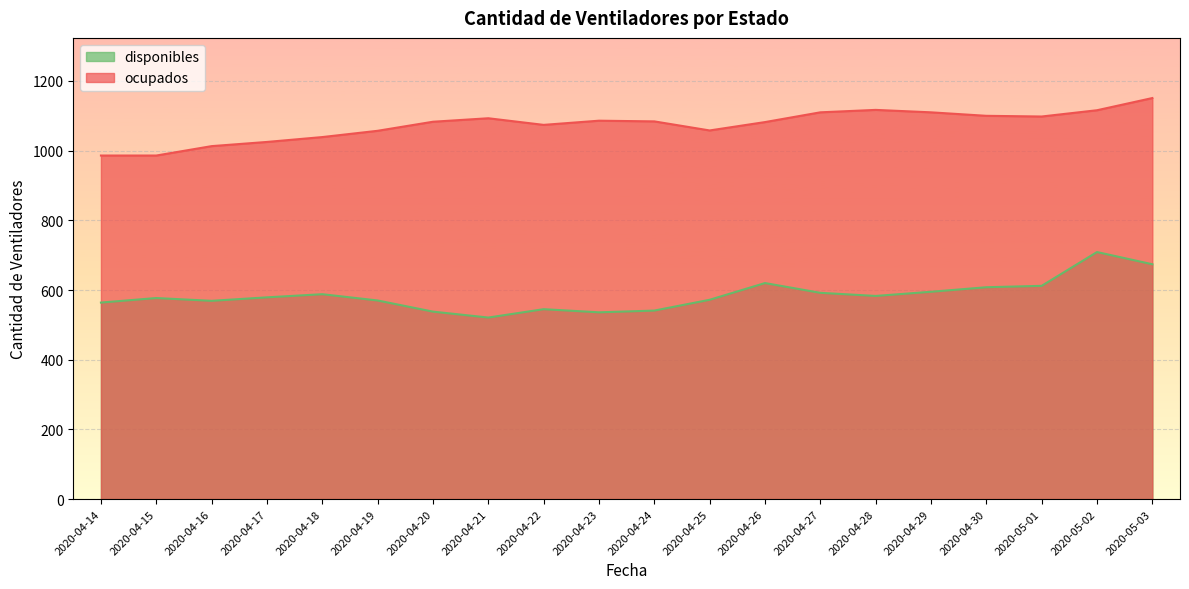

Is it true that ocupados equals 1607 at 2020-04-17?

False